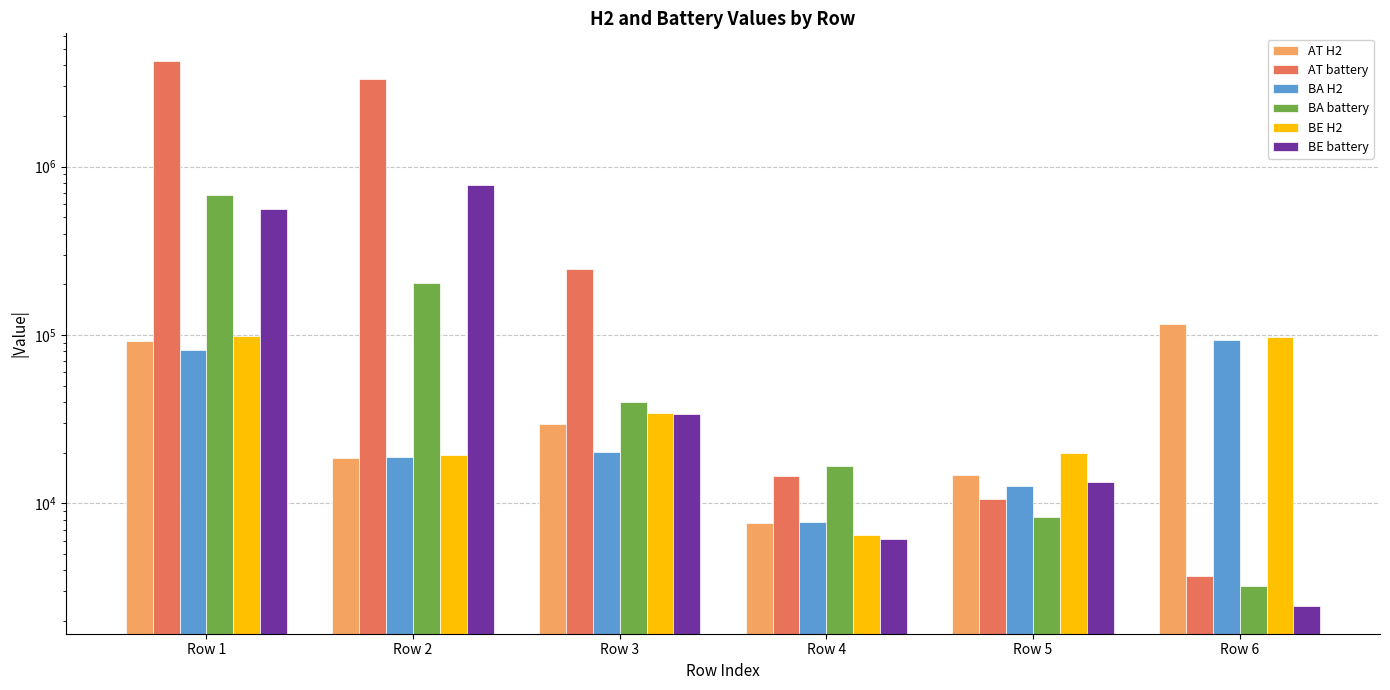

At how many categories does at least one series exceed 291608?

2